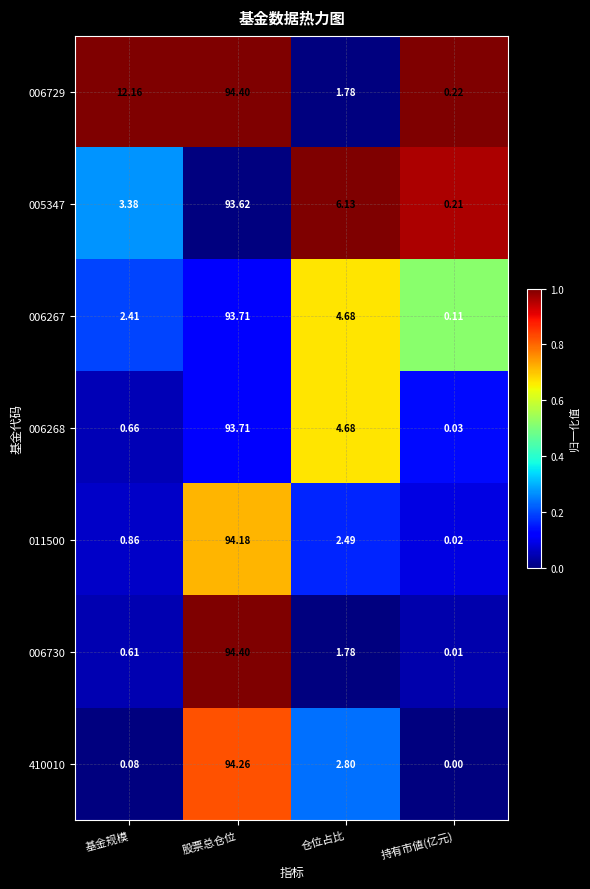

At which label is 006730 closest to 47?

仓位占比